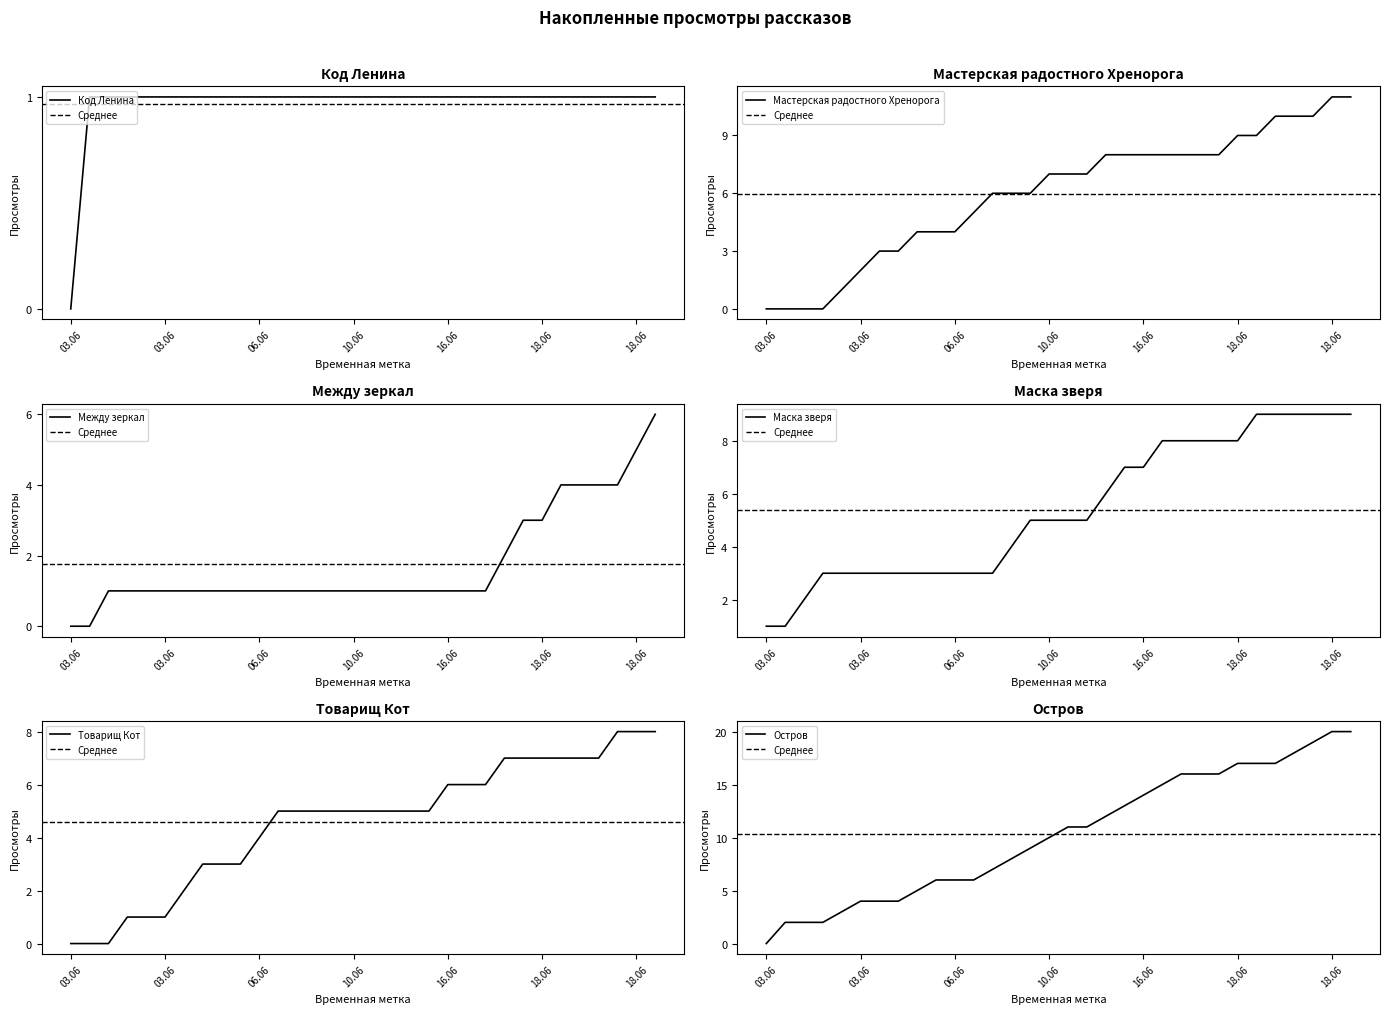

True or false: Товарищ Кот has more than 0 interior local peaks.

False